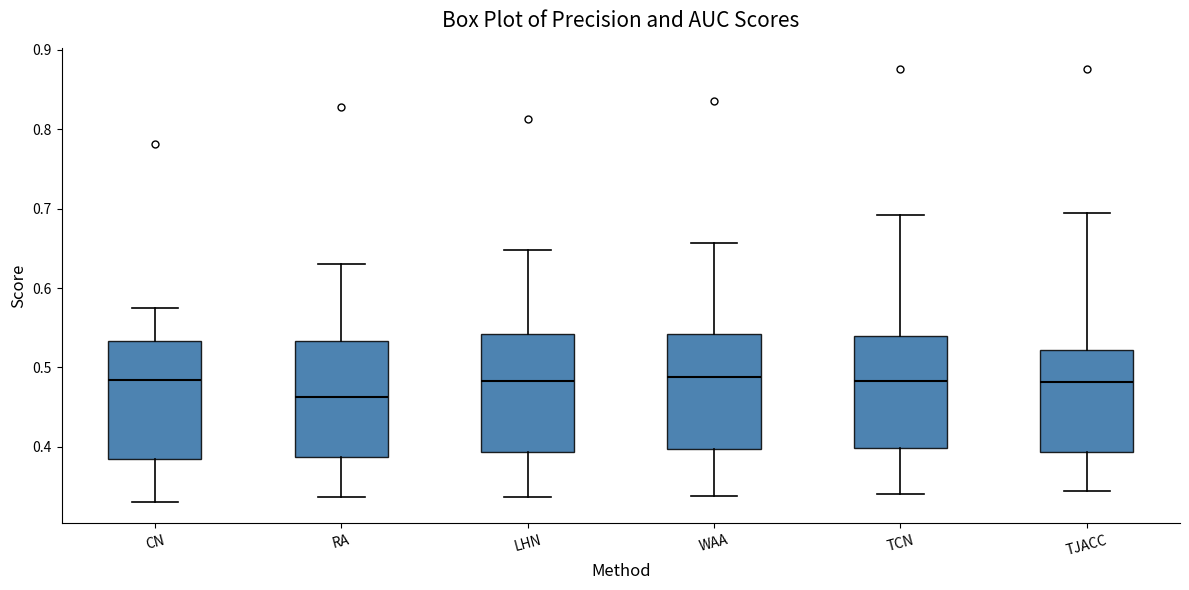

Where does the upper whisker of the box for TJACC end on the y-axis? The values are not printed on the chart, so give them approximately, as read against the axis.

0.69